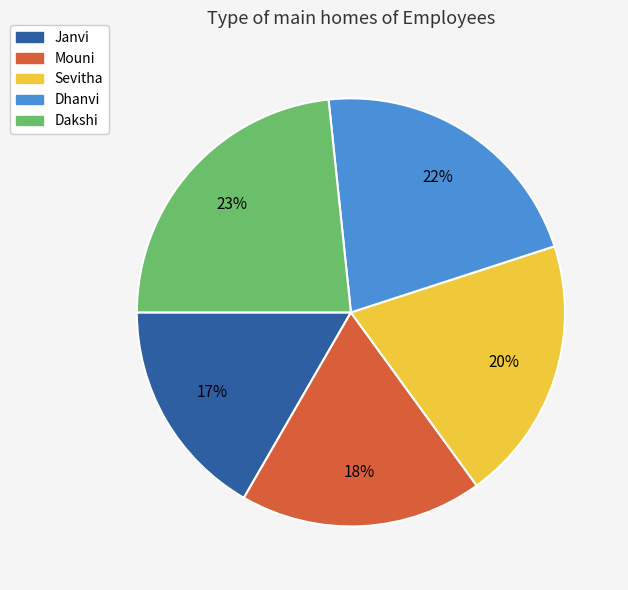

Rank the categories by value from highest to lowest.

Dakshi, Dhanvi, Sevitha, Mouni, Janvi